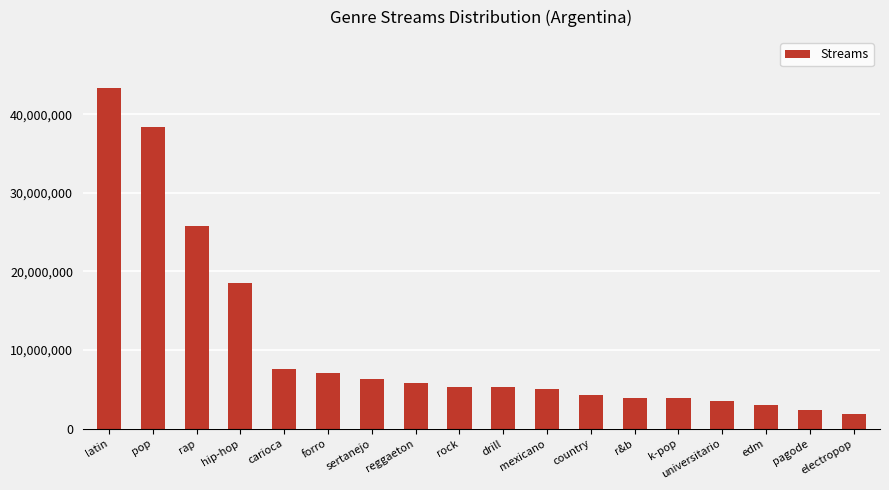

How many categories are shown in the chart?

18